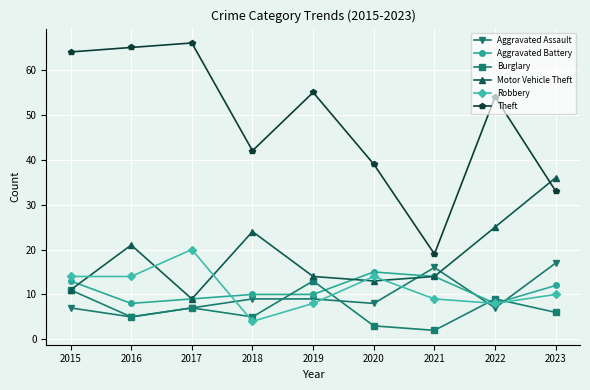

What is the difference between the second highest and minimum values in the Theft series?

46